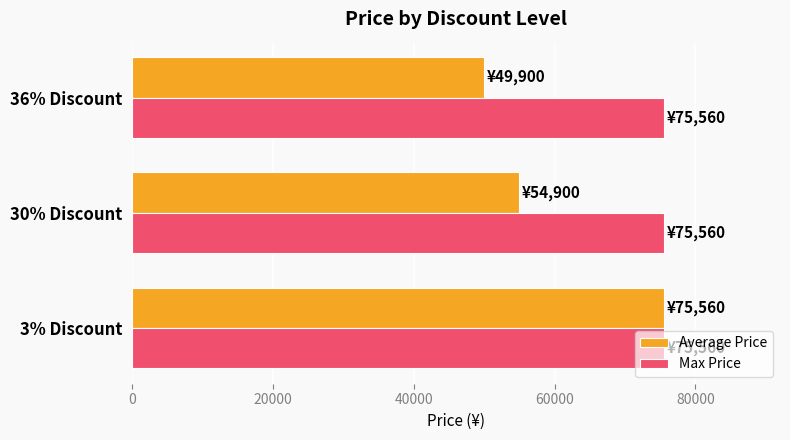

What is the minimum value shown in the chart?

49900